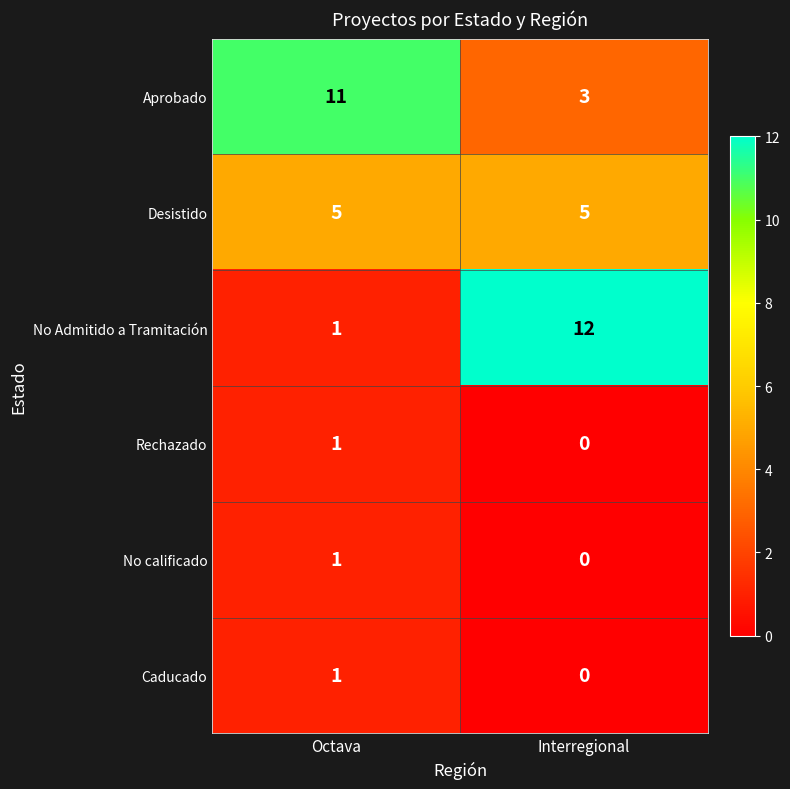

What value does the Desistido series have at Octava?

5